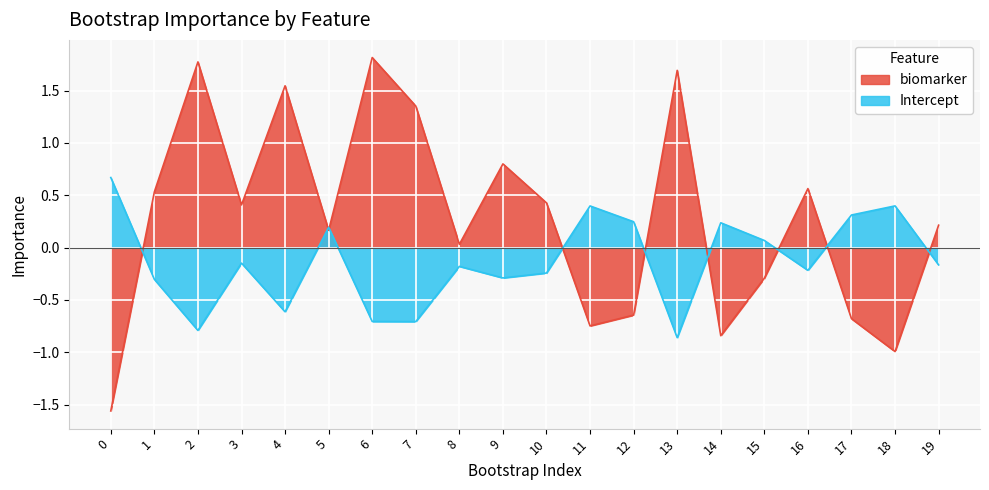

Reading left to right, extract all data points from this chart.

biomarker: -1.6	0.5	1.8	0.4	1.5	0.2	1.8	1.4	0.0	0.8	0.4	-0.7	-0.6	1.7	-0.8	-0.3	0.6	-0.7	-1.0	0.2
Intercept: 0.7	-0.3	-0.8	-0.1	-0.6	0.2	-0.7	-0.7	-0.2	-0.3	-0.2	0.4	0.2	-0.9	0.2	0.1	-0.2	0.3	0.4	-0.2